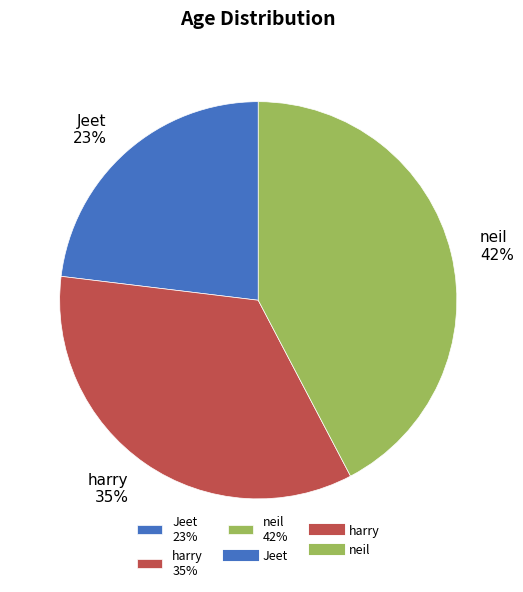

The neil slice represents 53% of the pie. True or false?

False